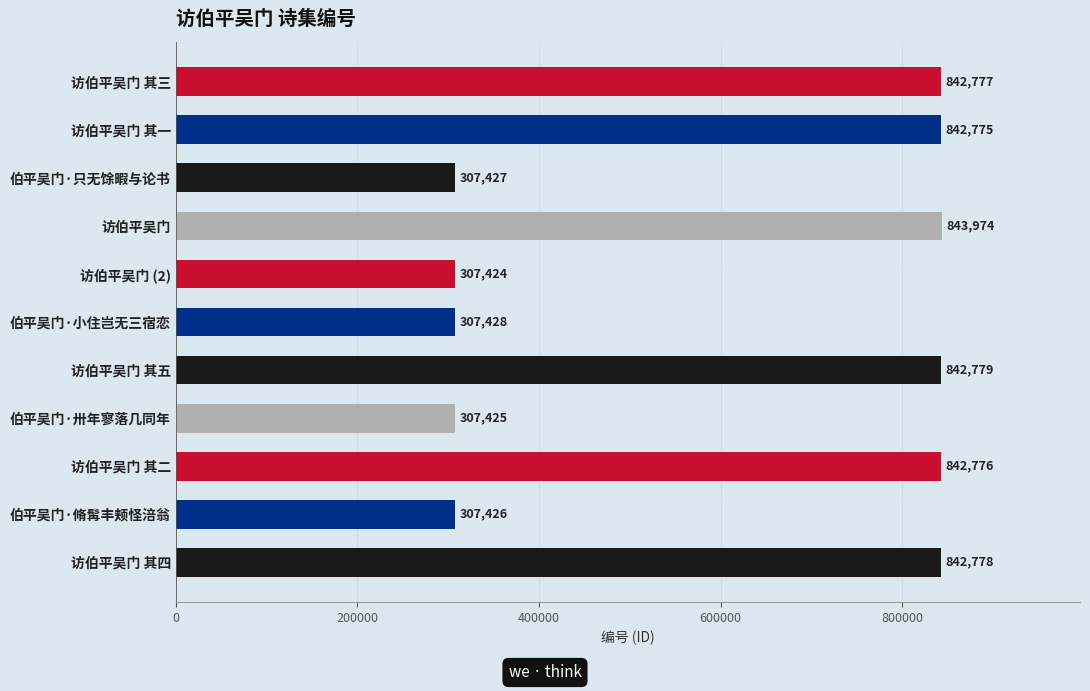

Which has a higher value, 访伯平吴门 其二 or 访伯平吴门 其四?

访伯平吴门 其四